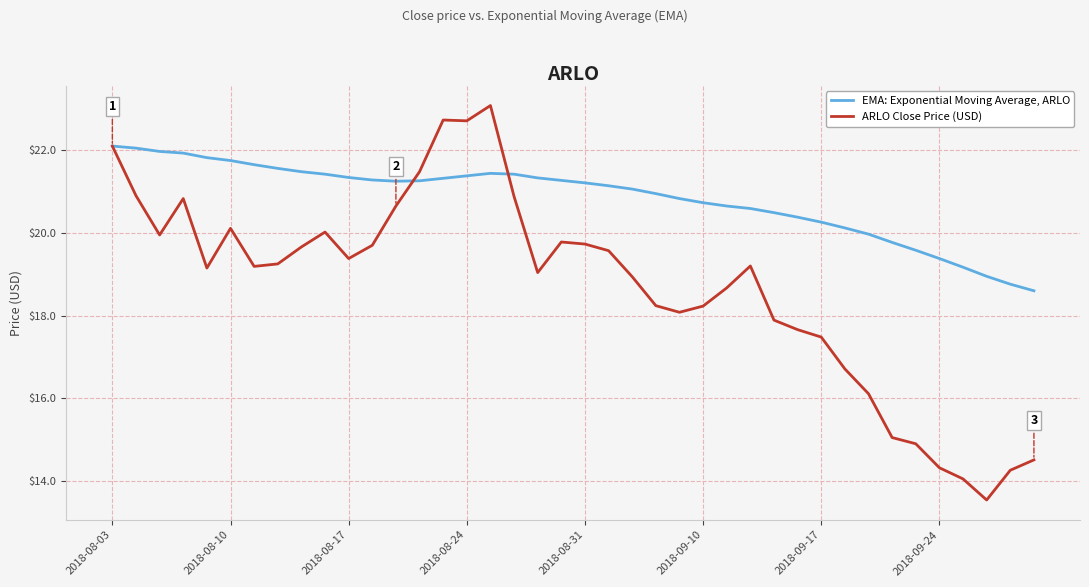

List the series in order of their overall mean, lowest first.

ARLO Close Price (USD), EMA: Exponential Moving Average, ARLO